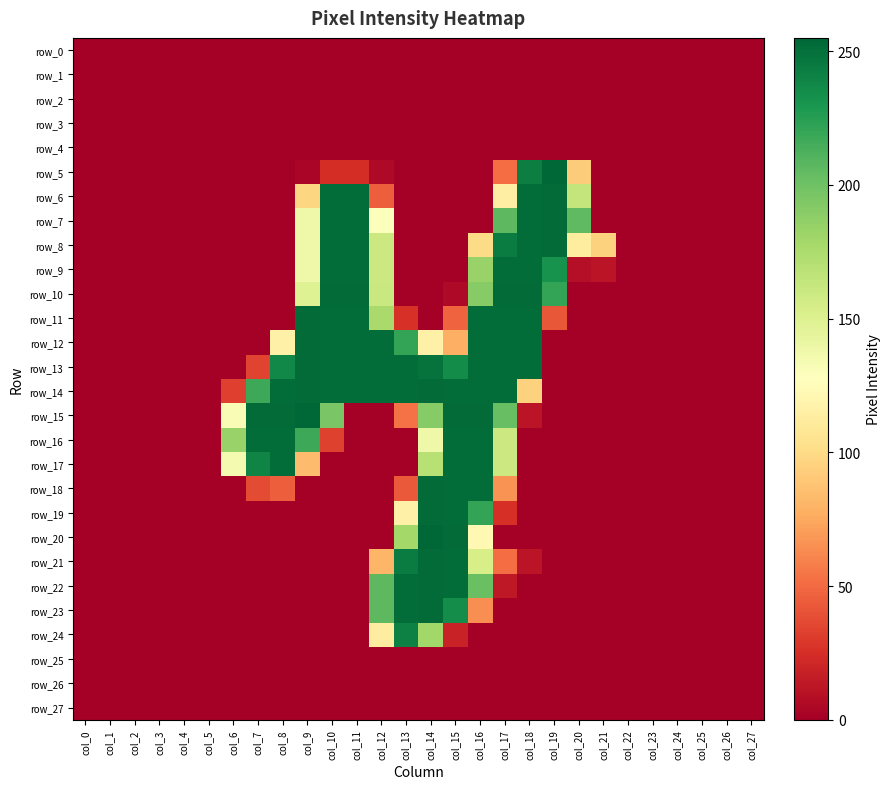

Which series has the largest total across all categories?

row_14